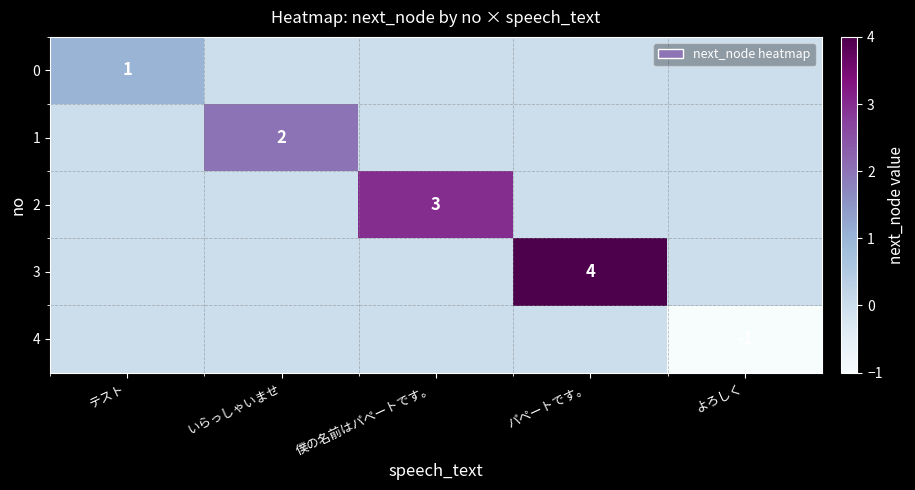

At how many categories does at least one series exceed 1?

3